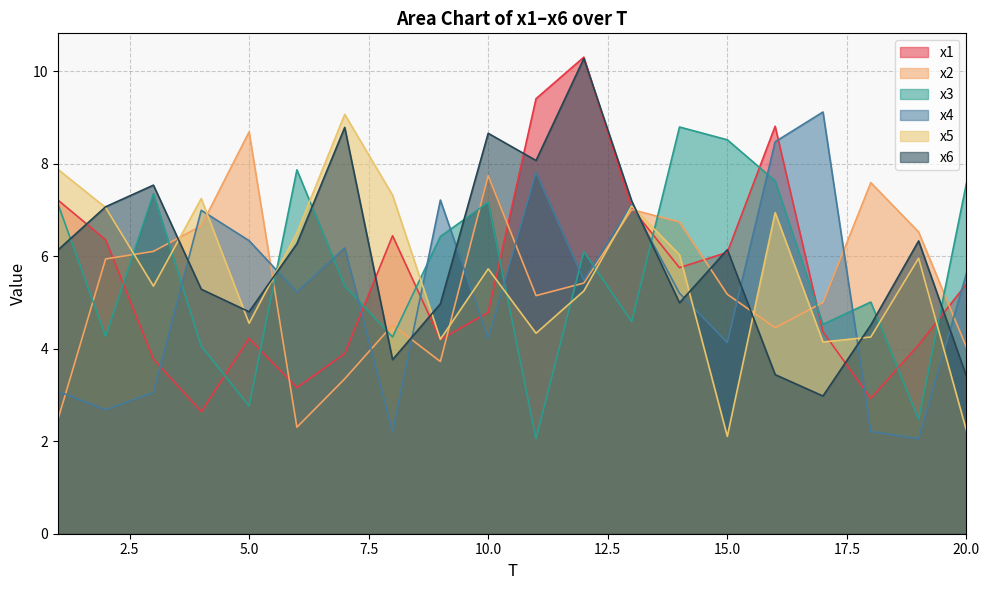

Is it true that x6 equals 7.8 at 5.0?

False